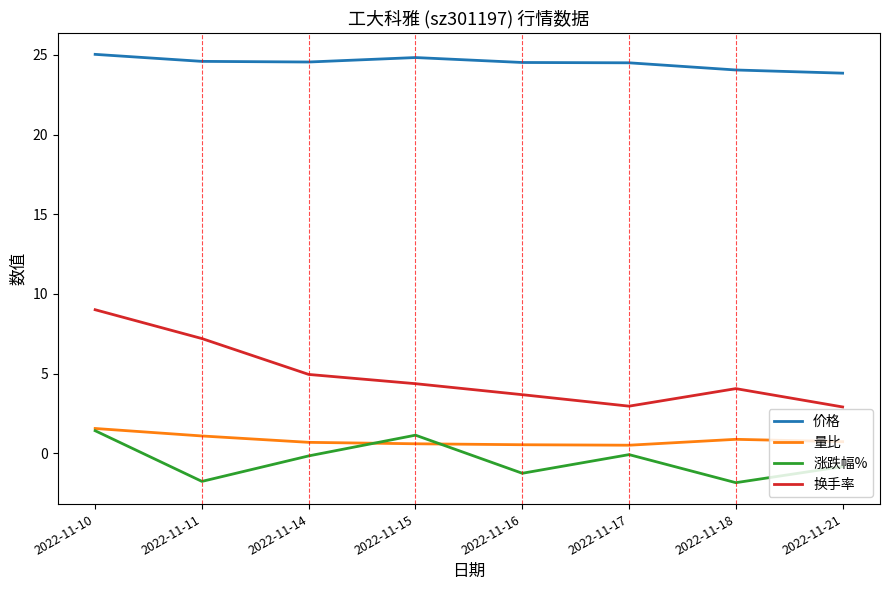

The value of 换手率 at 2022-11-21 is 4.5. True or false?

False